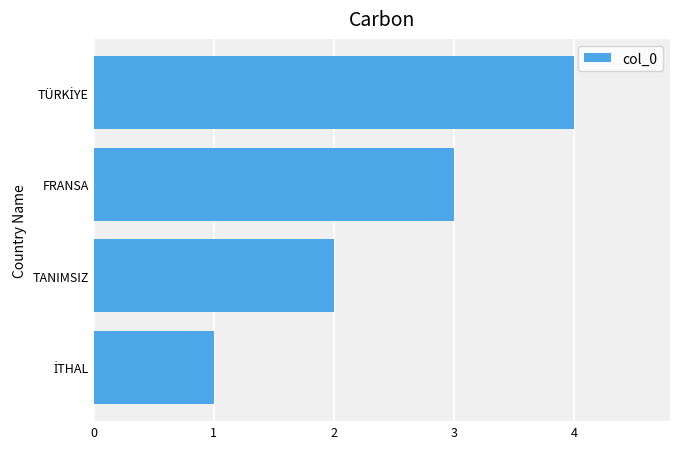

What is the greatest value displayed?

4